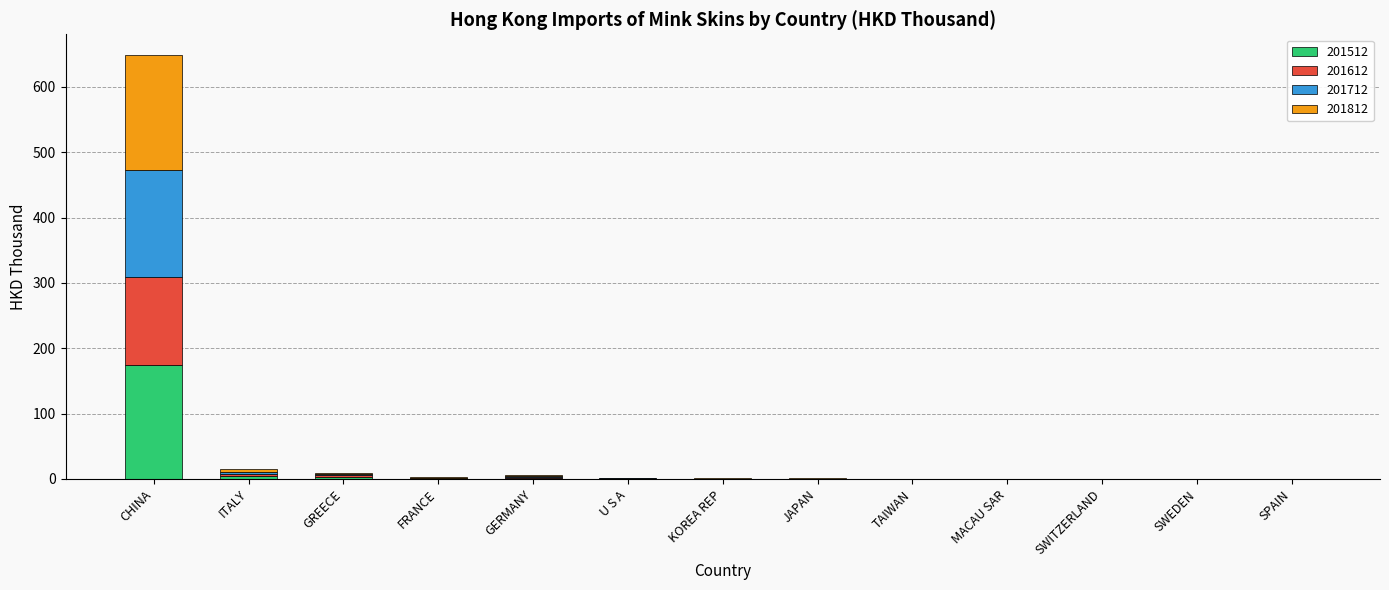

Which category has the highest value in the 201512 series?

CHINA